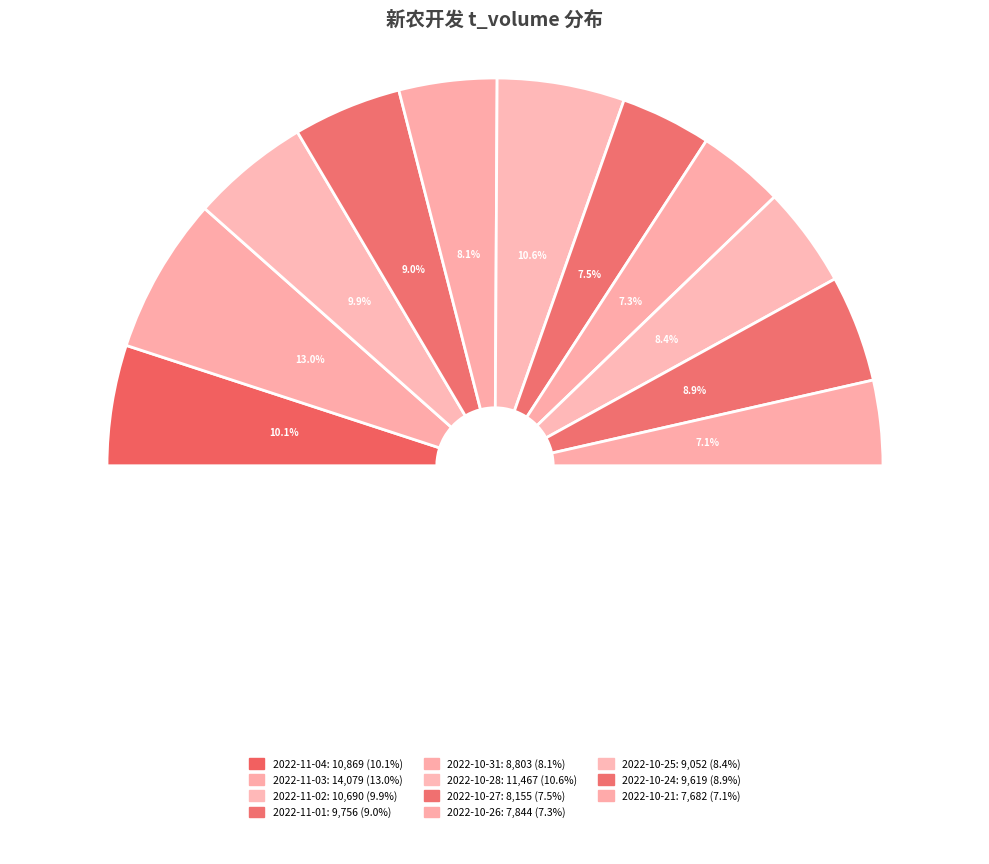

To the nearest percent, what is the difference between the largest and smallest slice percentages?

6%